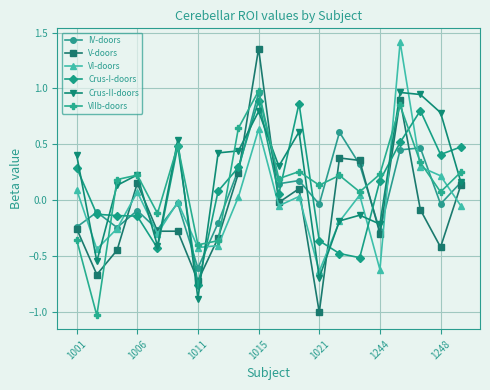

True or false: Crus-II-doors and IV-doors intersect in this chart.

True